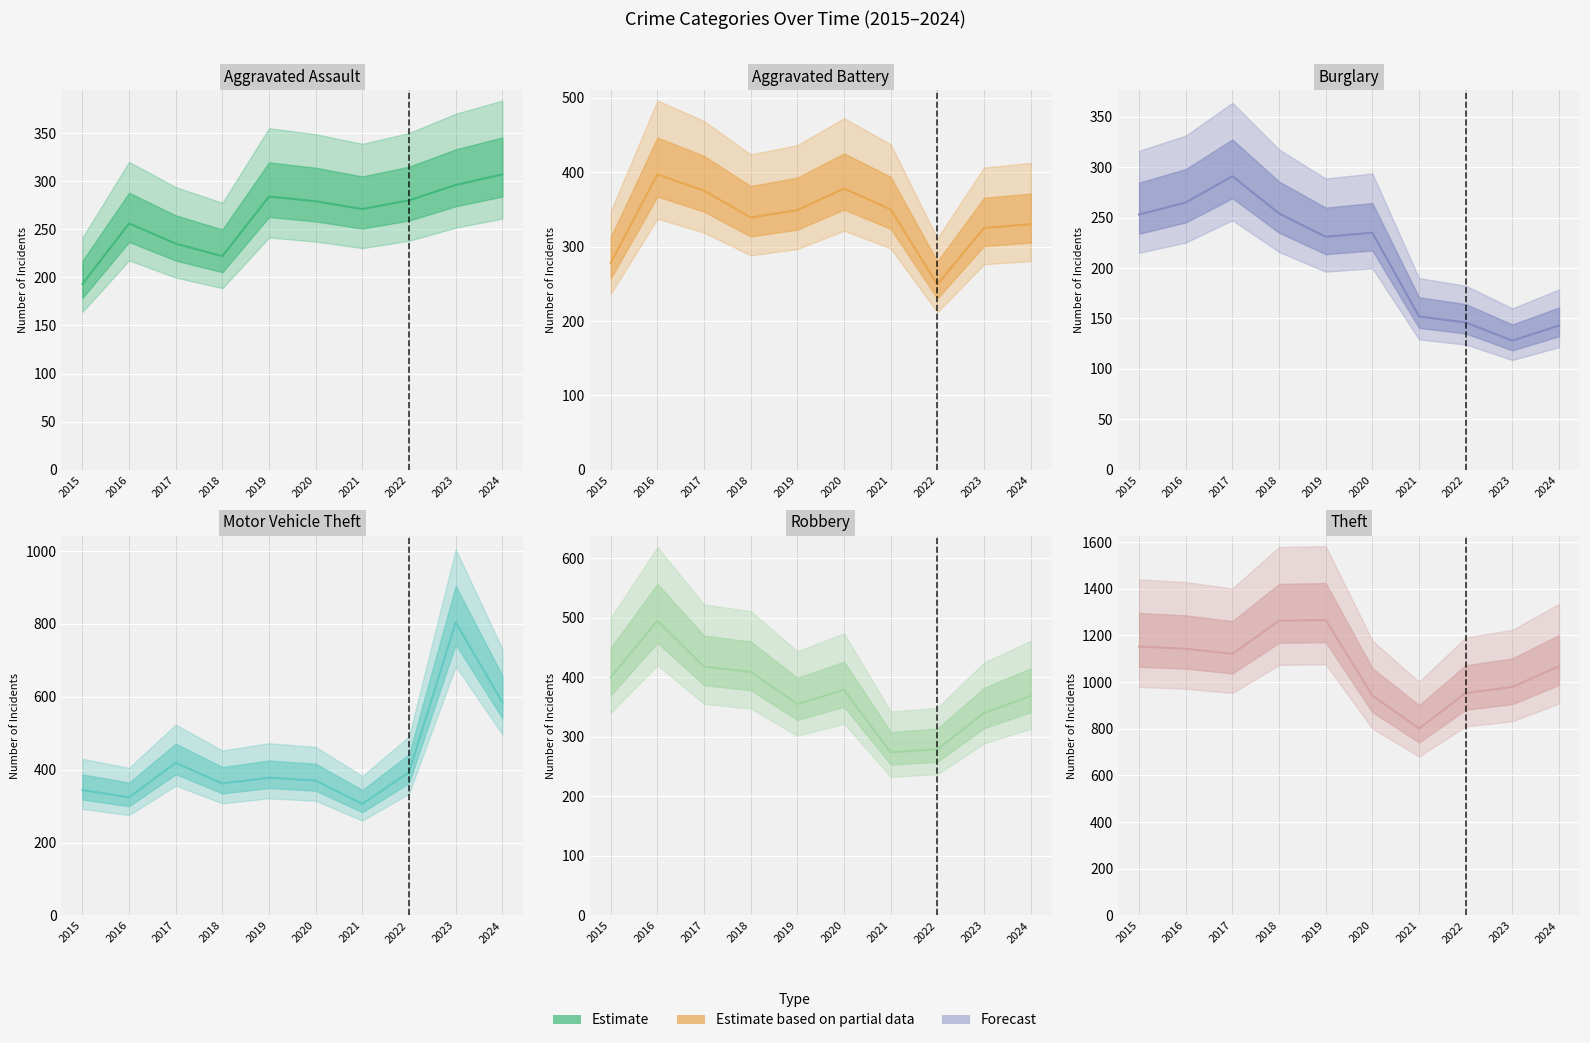

Which category has the lowest value in the Theft series?

2021